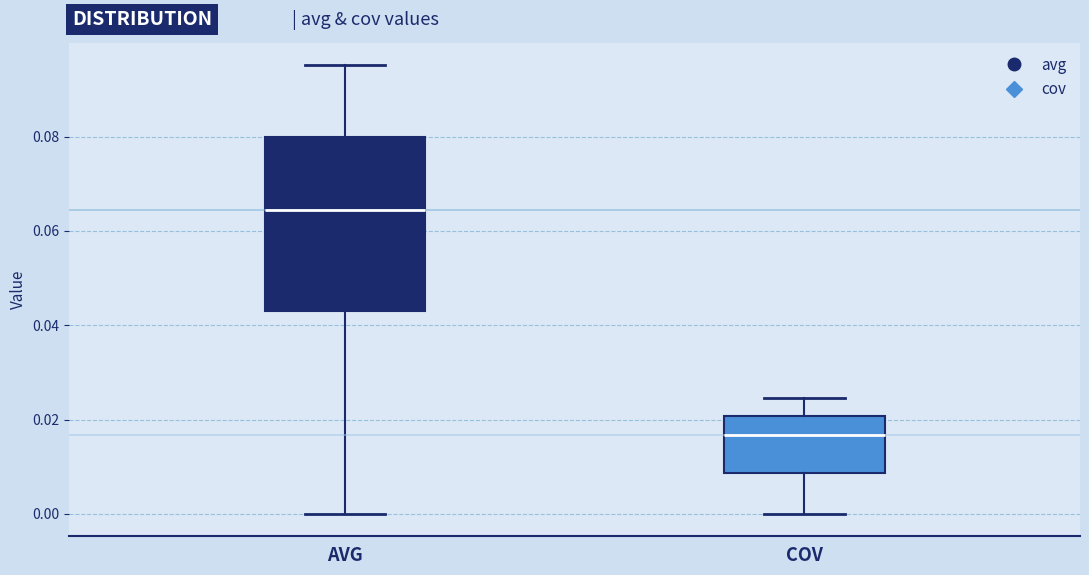

Reading left to right, transcribe this box plot: for each box, give where its median line is, the range the box spans, and where its two whiskers end, as read against the y-axis. The values are not printed on the chart, so give them approximately, as read against the axis.

AVG: median 0.064, box 0.044 to 0.080, whiskers 0.000 to 0.096
COV: median 0.016, box 0.008 to 0.020, whiskers 0.000 to 0.024